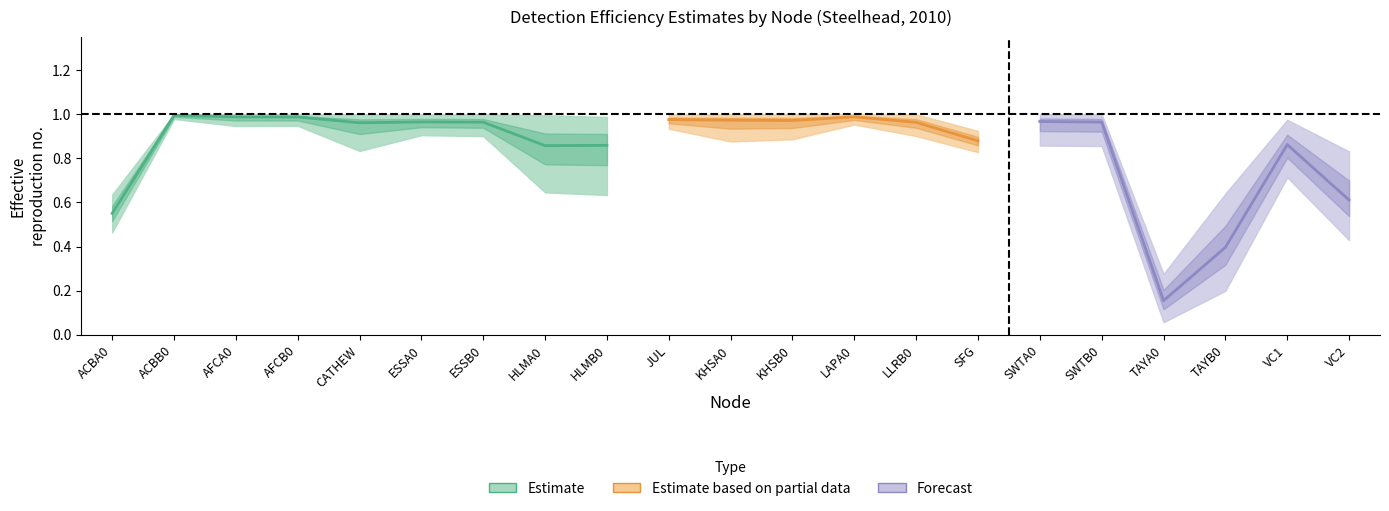

How many interior local valleys does the lowerCI series have?

6